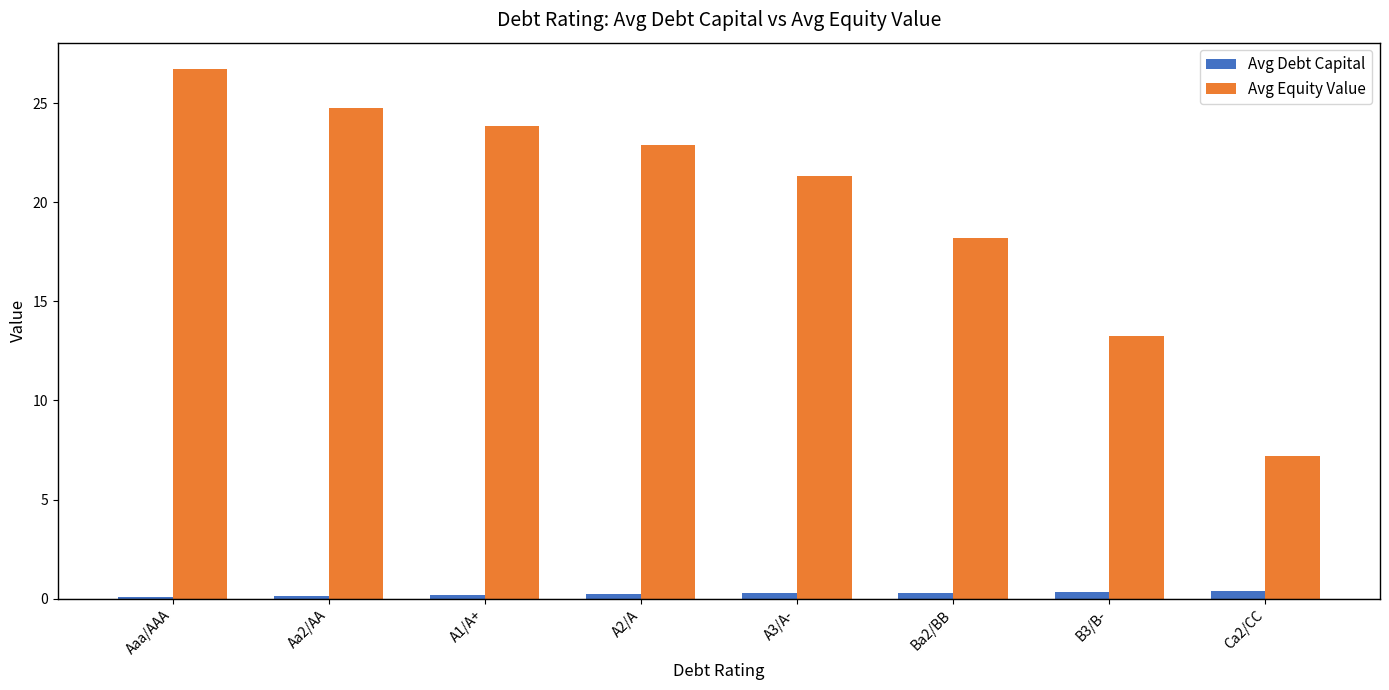

What is the maximum value shown in the chart?

26.7